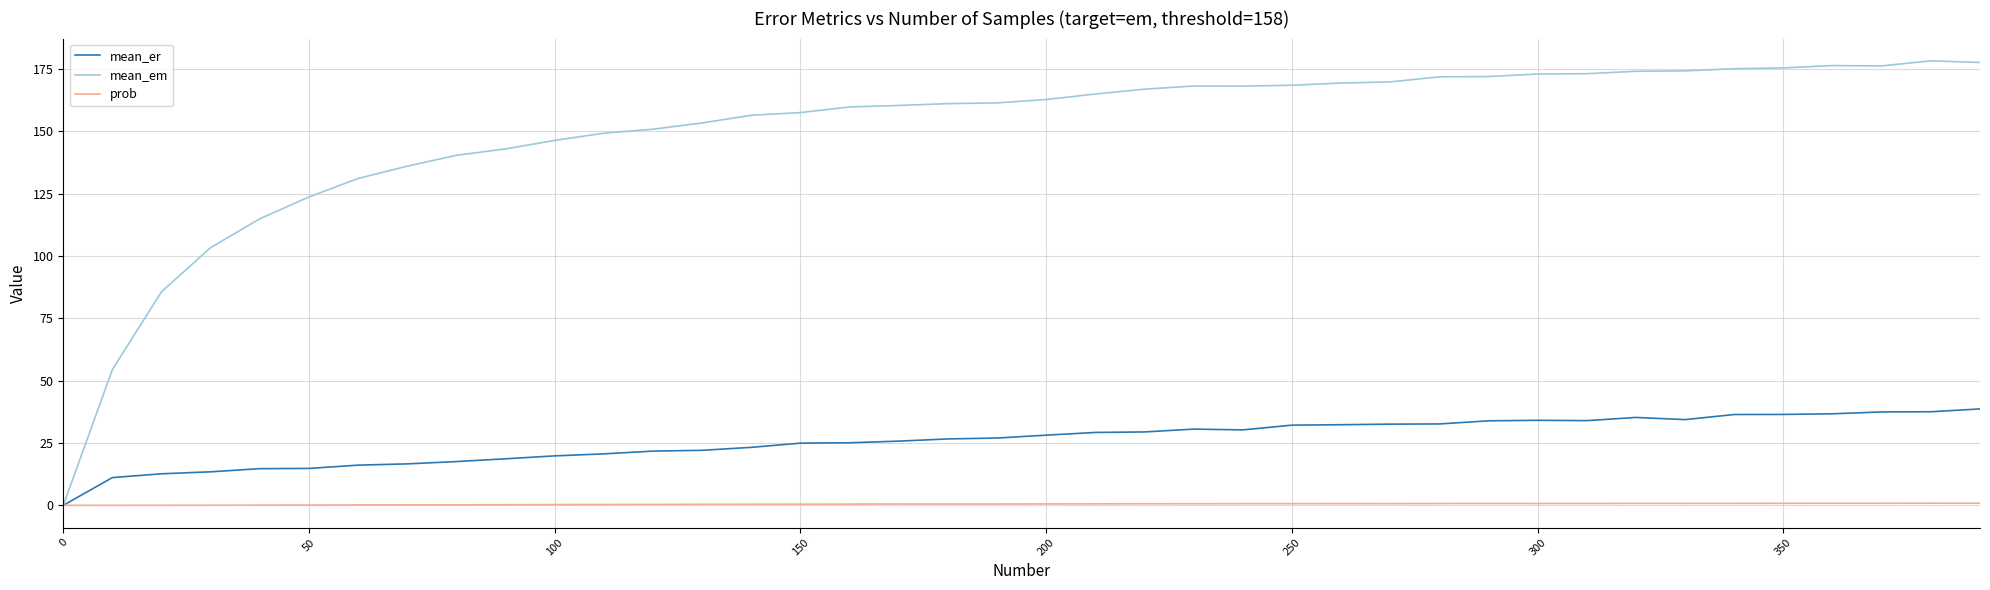

Which series has the largest range (max minus min)?

mean_em